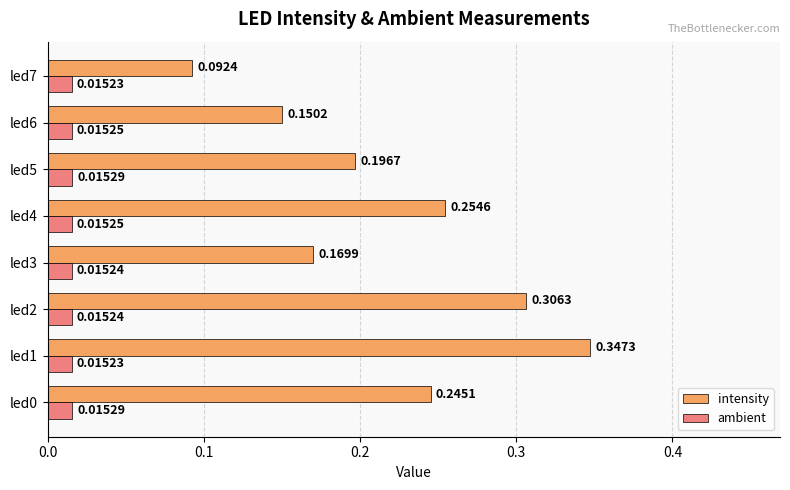

Which series has the widest spread of values?

intensity